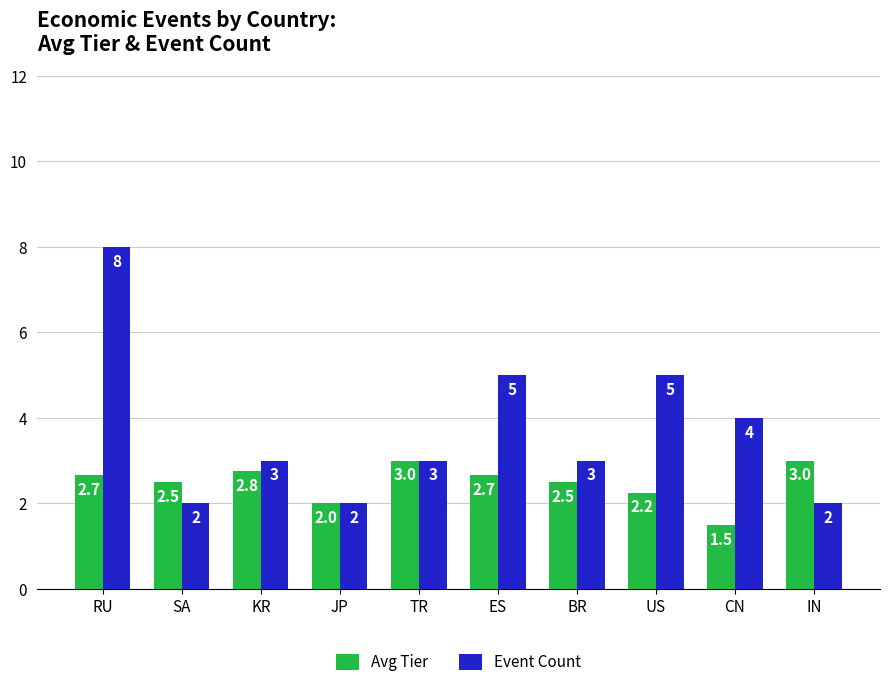

What is the maximum value for Avg Tier?

3.0